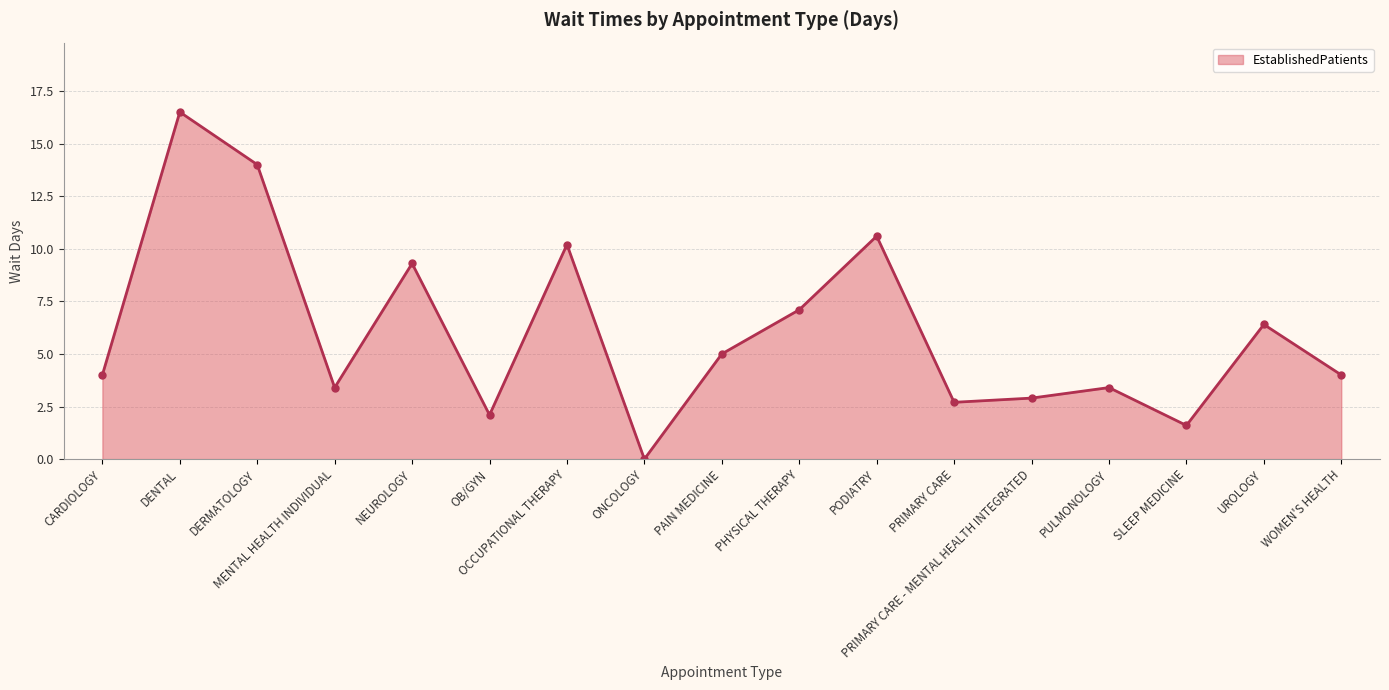

At which category does the chart reach its peak across all series?

DENTAL